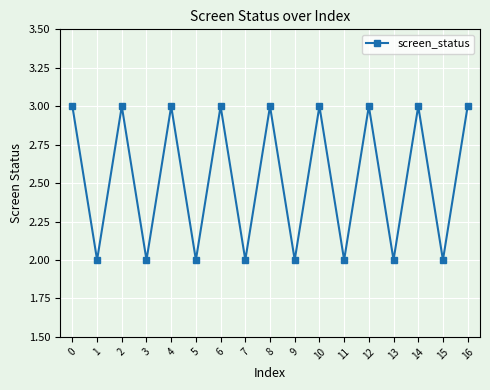

What is the ratio of the value at 0 to the value at 8?

1.0